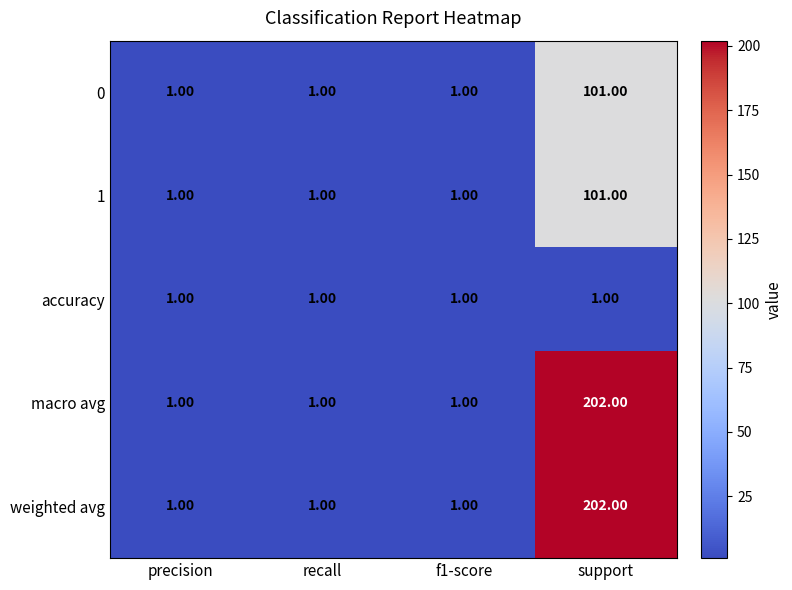

Which category has the highest value across all series?

support